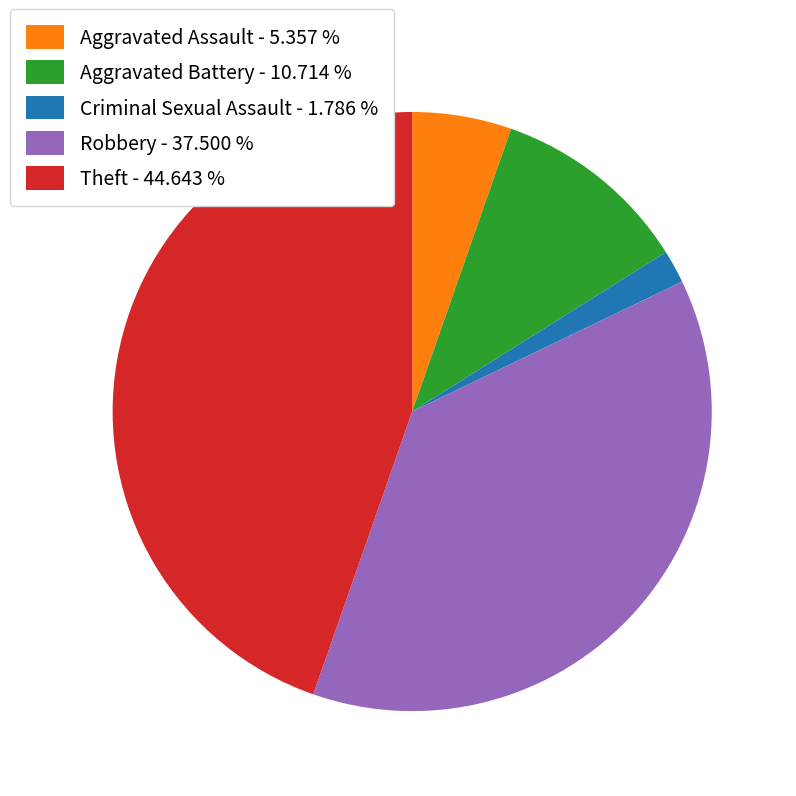

Between Theft and Aggravated Assault, which is larger?

Theft